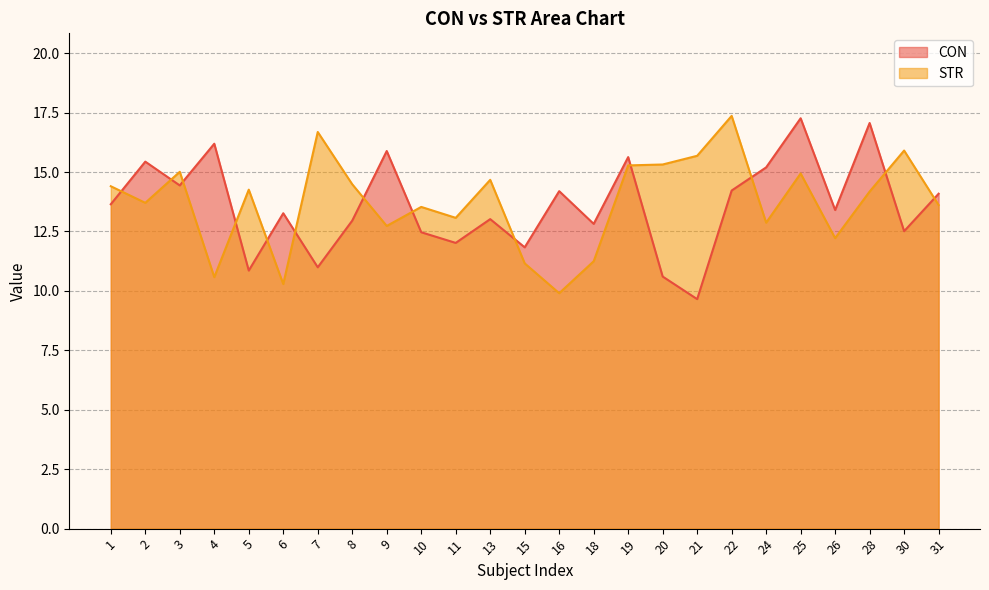

List the labels in order of CON value, largest first.

25, 28, 4, 9, 19, 2, 24, 3, 22, 16, 31, 1, 26, 6, 13, 8, 18, 30, 10, 11, 15, 7, 5, 20, 21